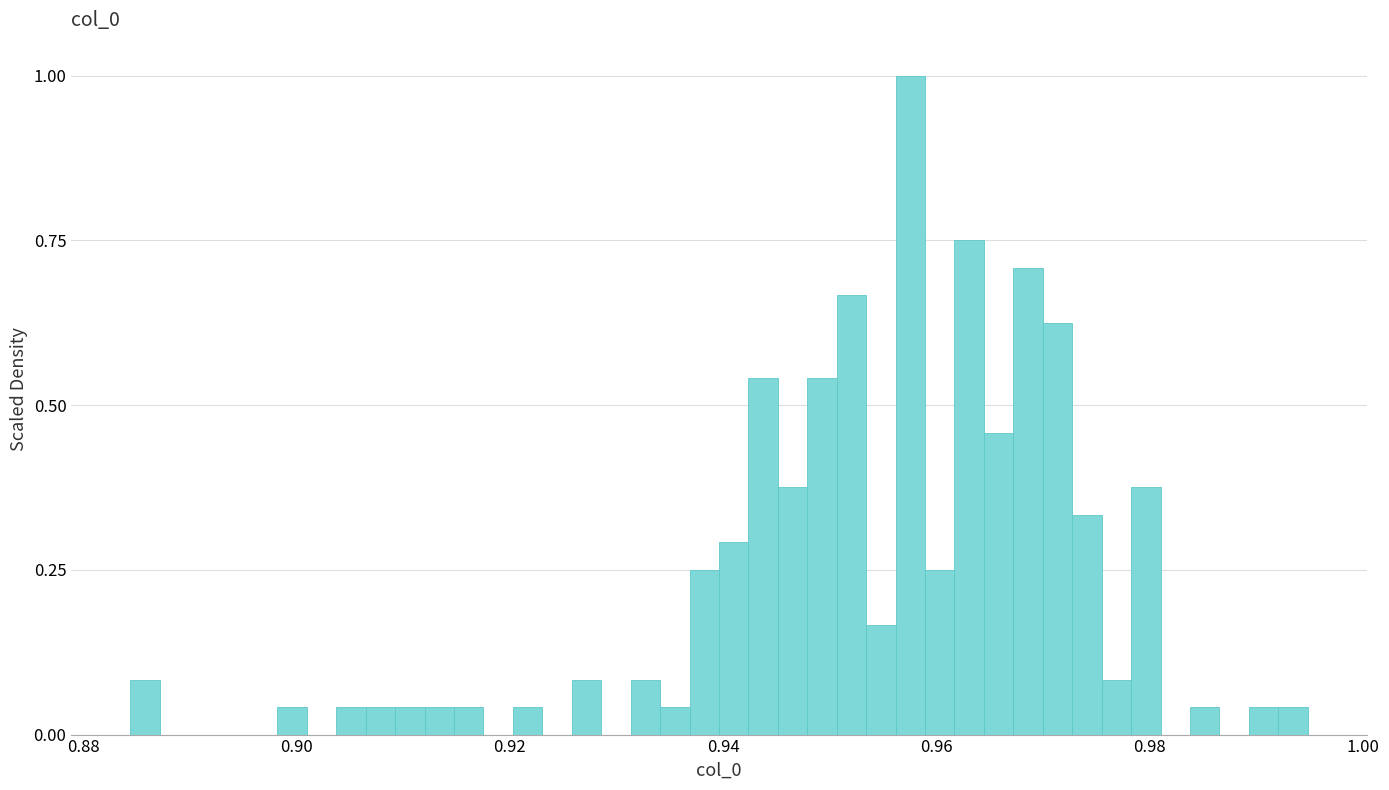

Read against the x-axis, roughly where is the centre of the tallest bar?

0.958